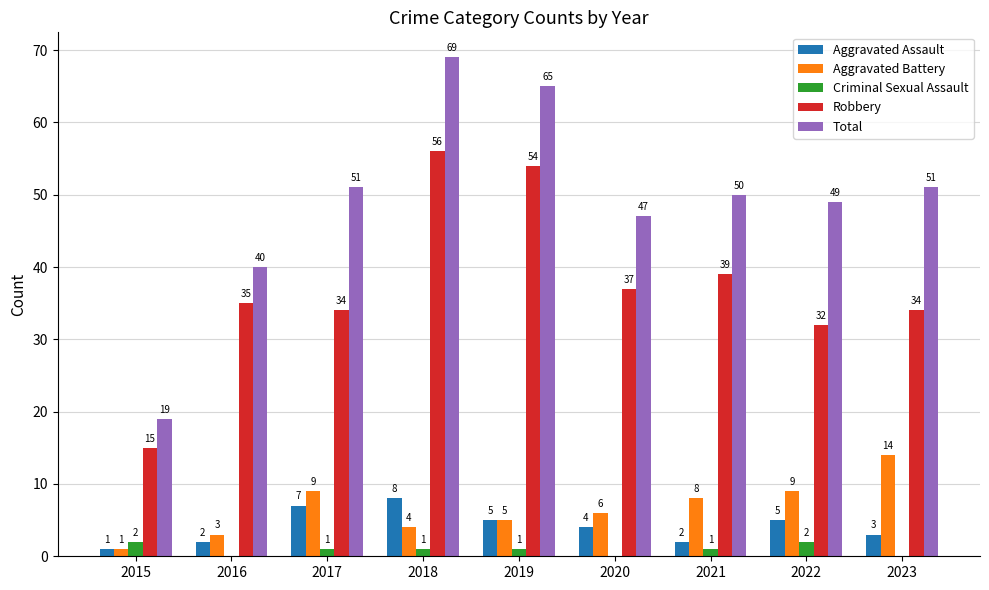

What is the greatest value displayed?

69